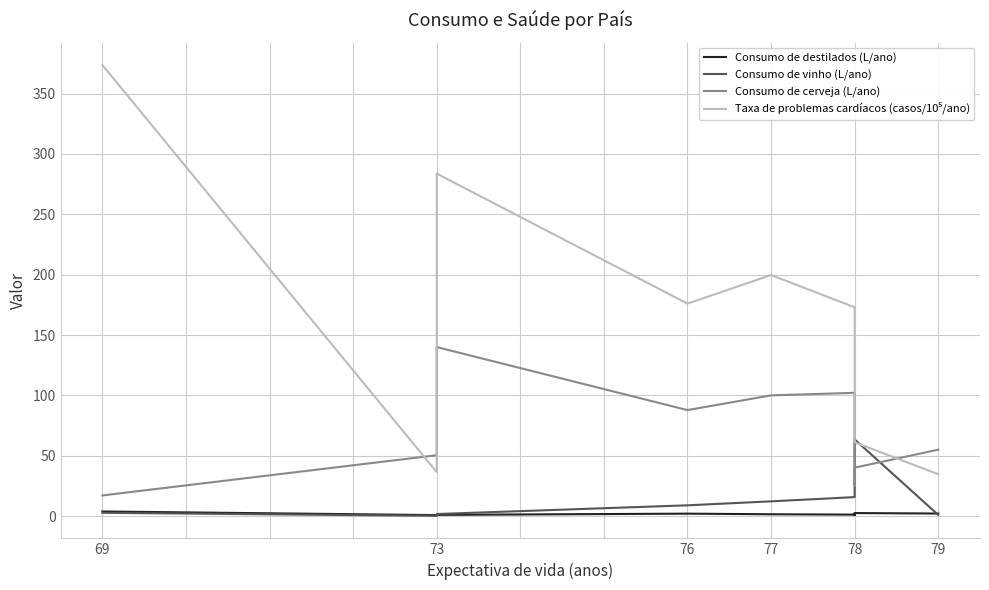

What is the difference between the highest and lowest values at 73?

50.2